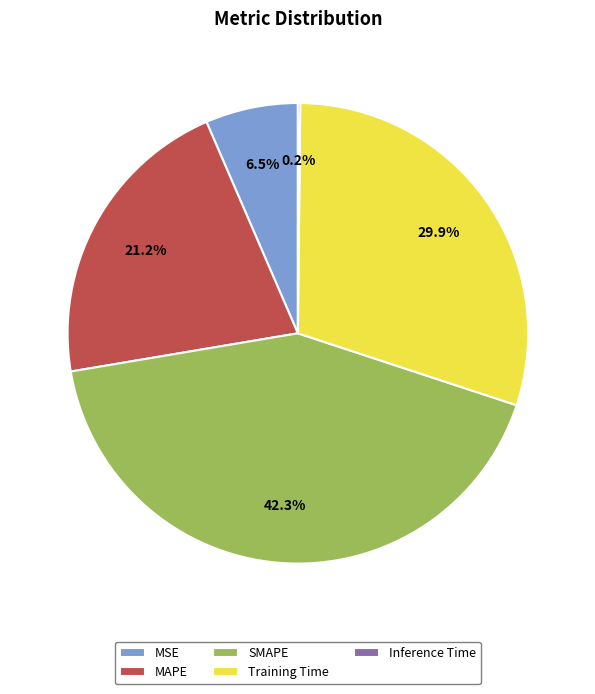

Is there a majority slice in this chart?

No